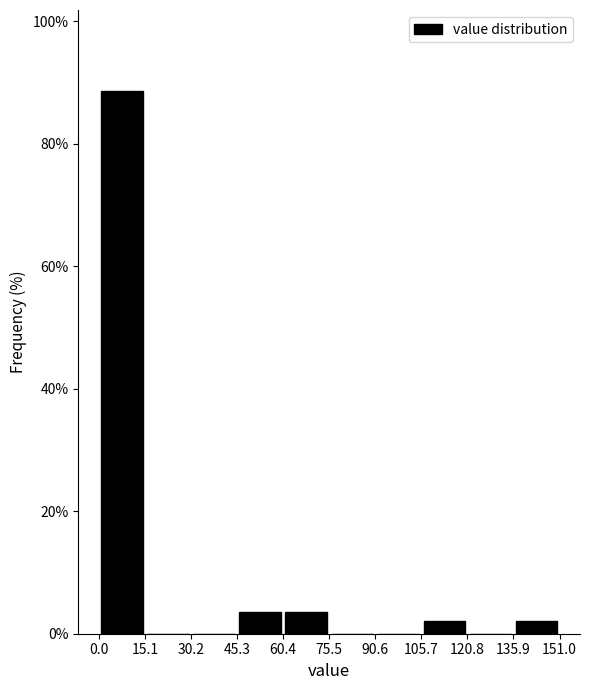

Reading left to right, transcribe this chart: for each bar, give the range it covers on the x-axis and its height. The values are not printed on the chart, so give them approximately, as read against the axis.

0.0 to 15.1: 88
15.1 to 30.2: 0
30.2 to 45.3: 0
45.3 to 60.4: 4
60.4 to 75.5: 4
75.5 to 90.6: 0
90.6 to 105.7: 0
105.7 to 120.8: 2
120.8 to 135.9: 0
135.9 to 151.0: 2